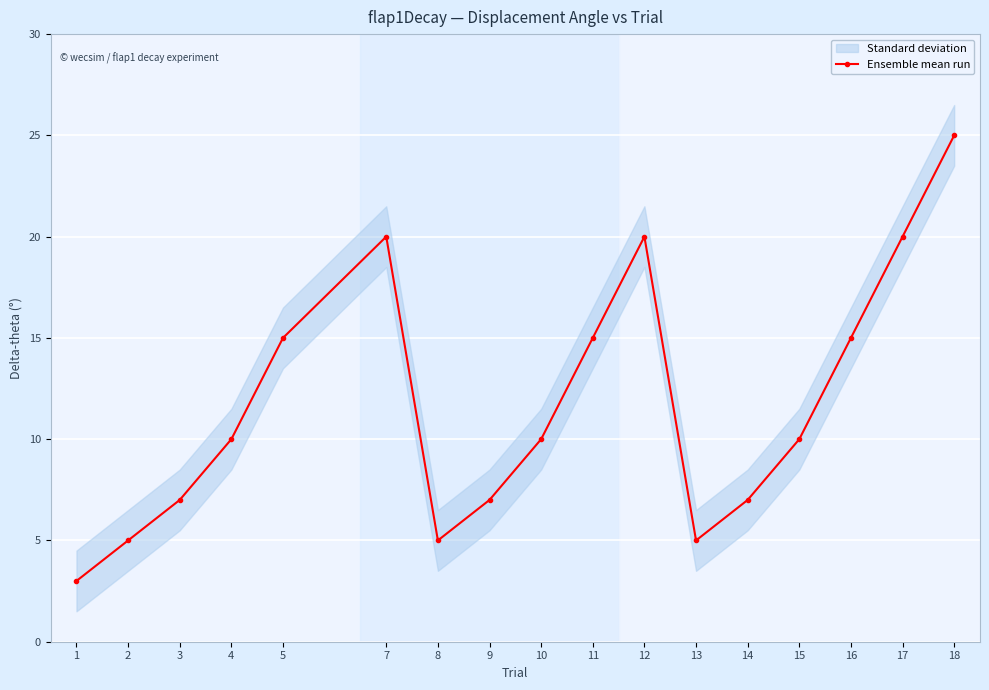

Does the chart display data point markers on the line(s)?

Yes